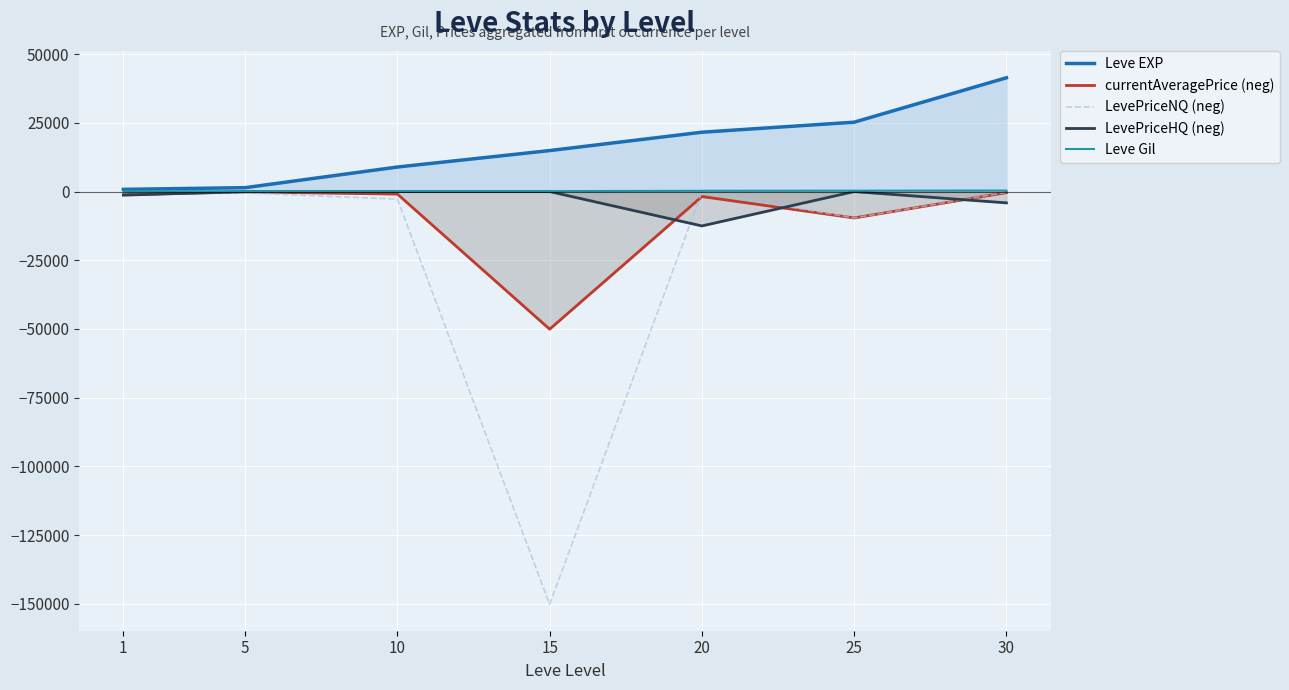

Reading left to right, transcribe all the data shown in this chart.

Leve EXP: 800.0	1420.0	8930.0	14920.0	21600.0	25250.0	41410.0
currentAveragePrice (neg): -1124.6	-132.9	-915.1	-50072.0	-1811.1	-9592.7	-379.0
LevePriceNQ (neg): -1067.0	-486.0	-2745.2	-150216.0	-133.5	-9592.7	-287.6
LevePriceHQ (neg): -1297.2	-6.0	-0.0	-0.0	-12500.0	-0.0	-4110.0
Leve Gil: 113.0	140.0	169.0	172.0	281.0	326.0	372.0